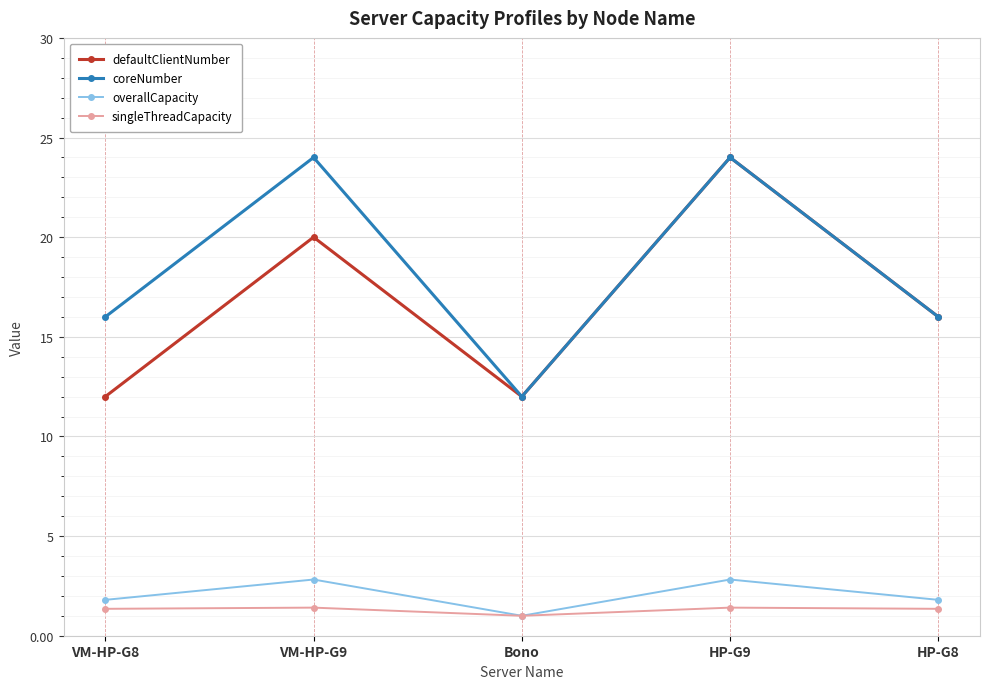

In overallCapacity, how many points are higher than both neighbors (excluding endpoints)?

2